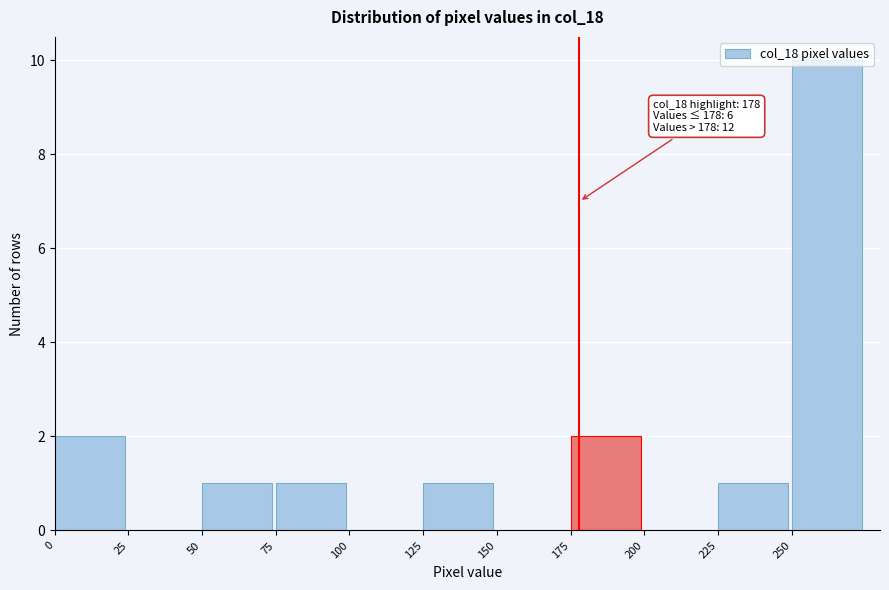

Which range on the x-axis has the tallest bar?

250 to 275